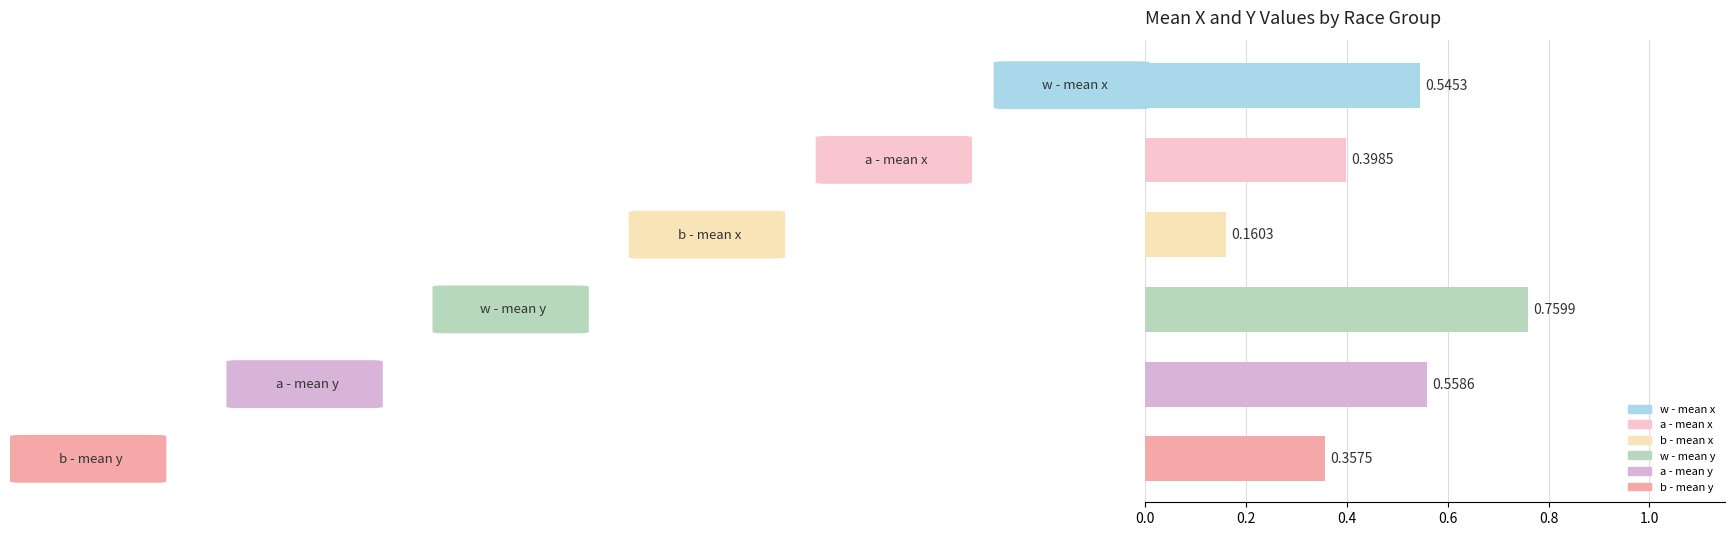

At which category does the chart reach its minimum across all series?

b